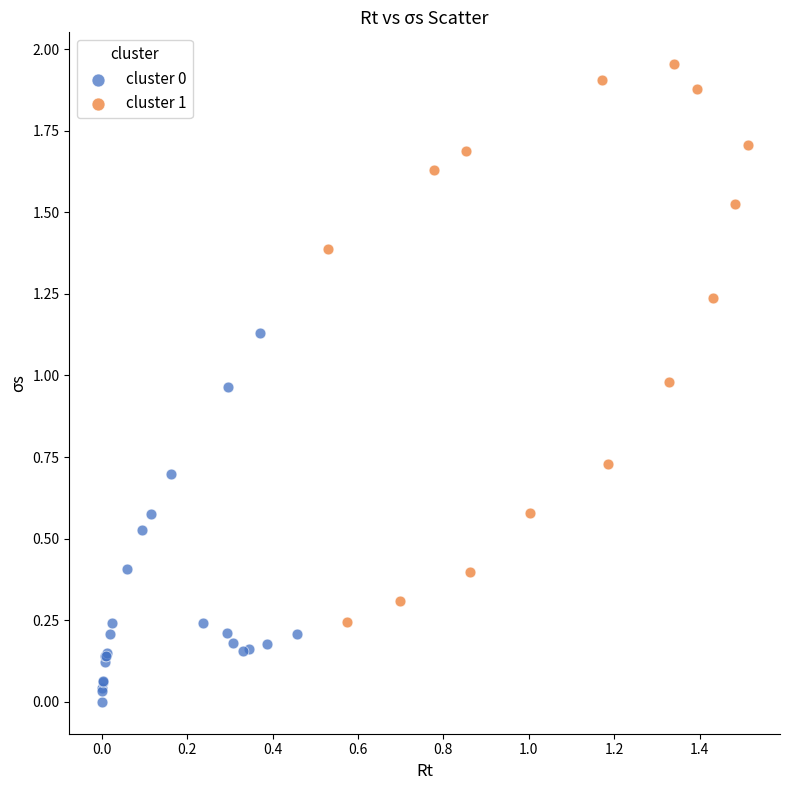

Which series has the largest Y range (max minus min)?

cluster 1